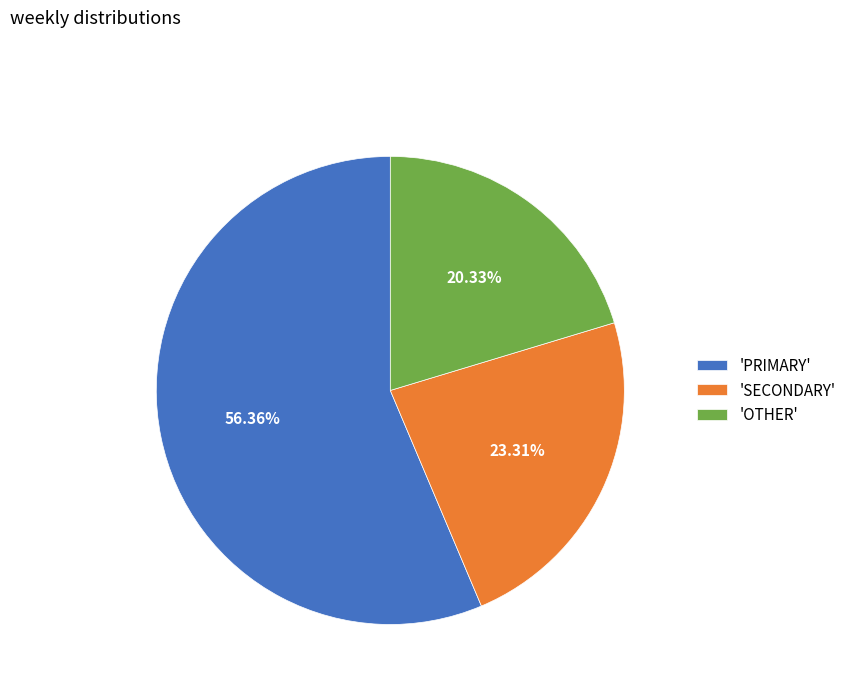

Which has a higher value, 'SECONDARY' or 'PRIMARY'?

'PRIMARY'